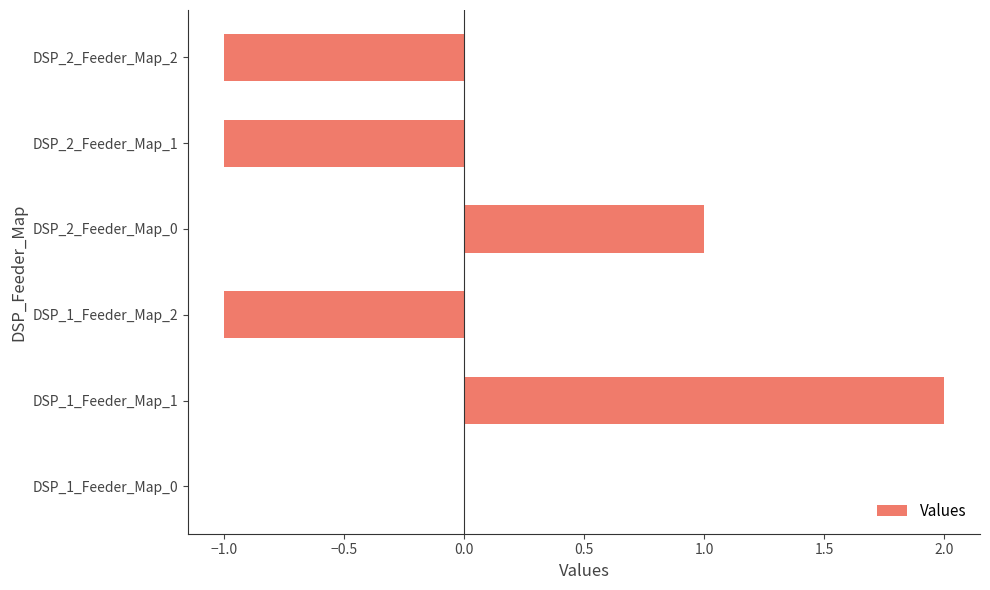

What is the change in value from DSP_1_Feeder_Map_0 to DSP_2_Feeder_Map_0?

+1